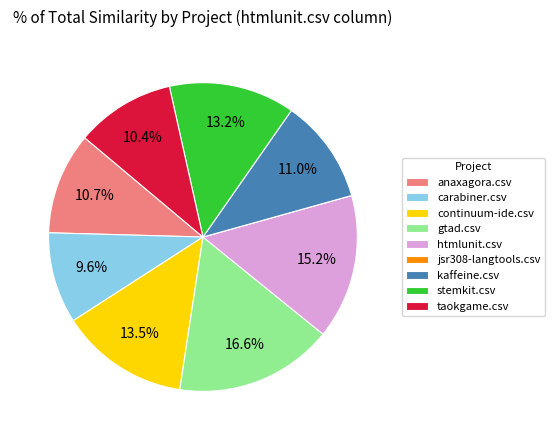

Between stemkit.csv and carabiner.csv, which is larger?

stemkit.csv